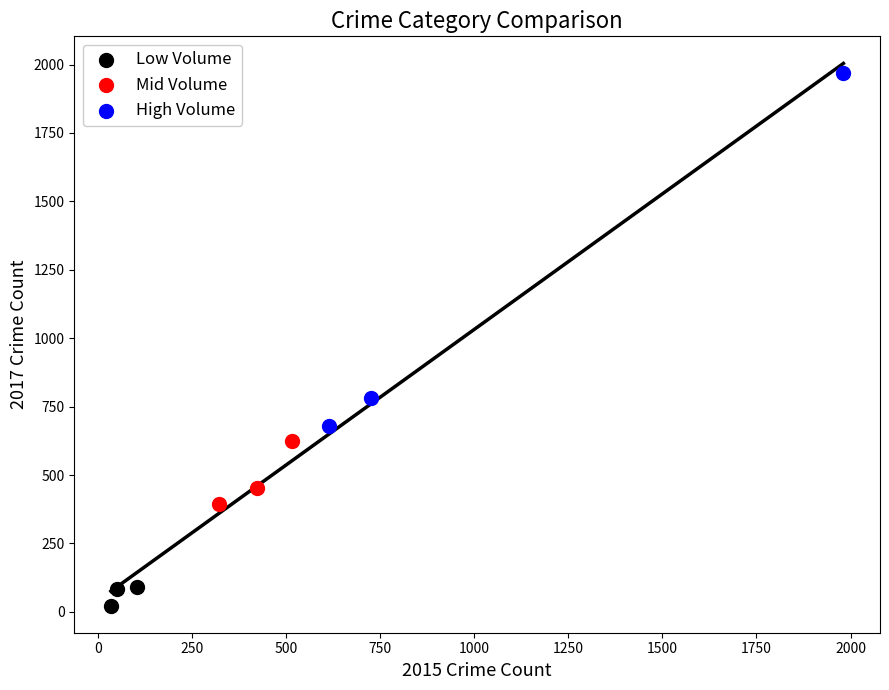

Which series reaches the minimum Y coordinate?

Low Volume